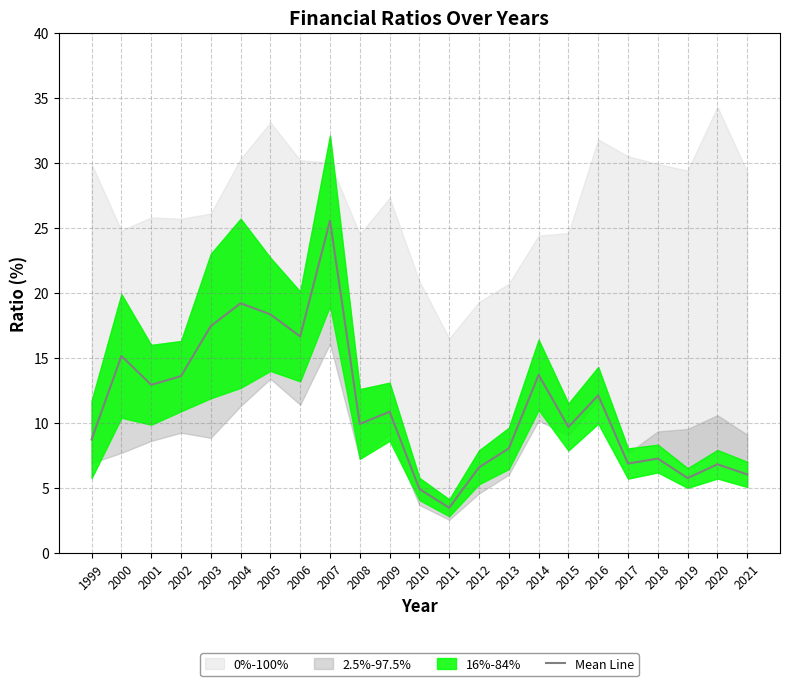

At which label is the value closest to 14?

2014